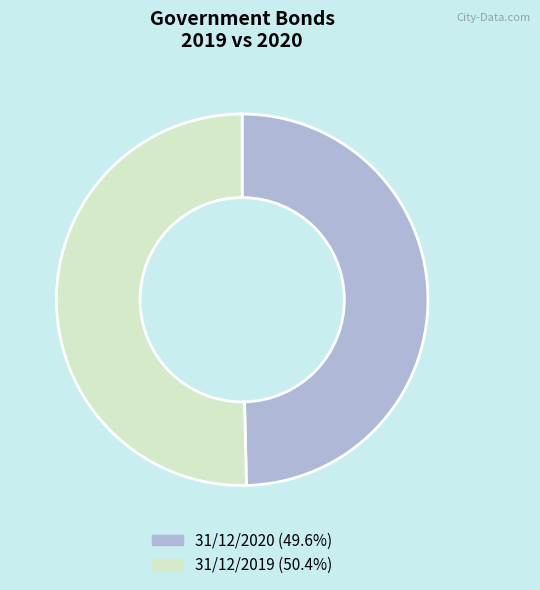

Rank the categories by value from highest to lowest.

31/12/2019, 31/12/2020